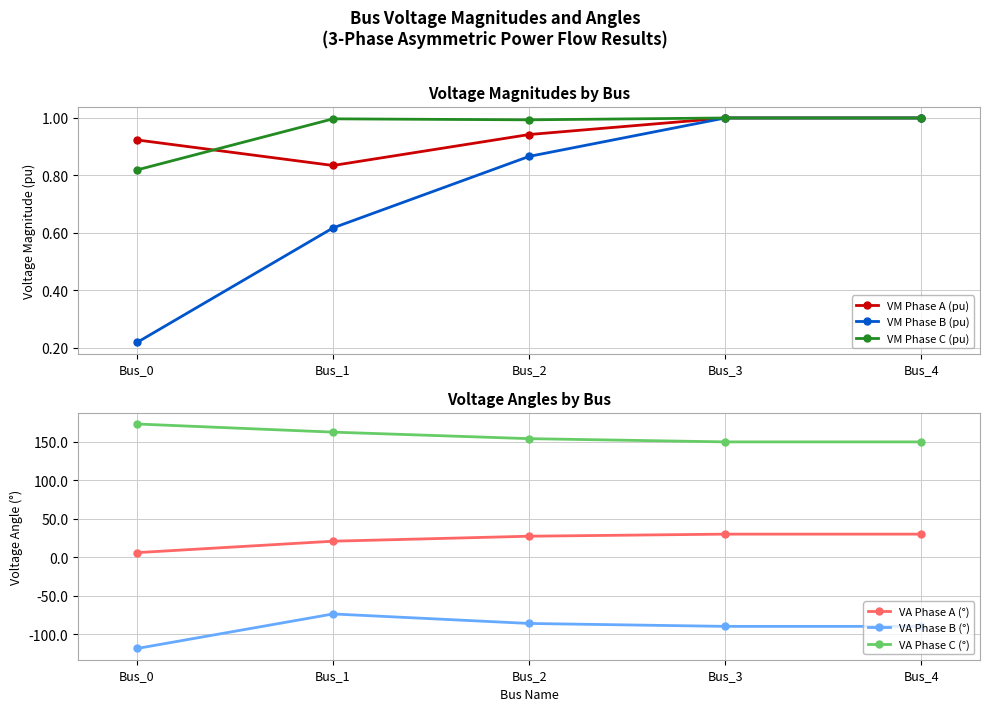

Is it true that VM Phase B (pu) equals 1.6 at Bus_4?

False